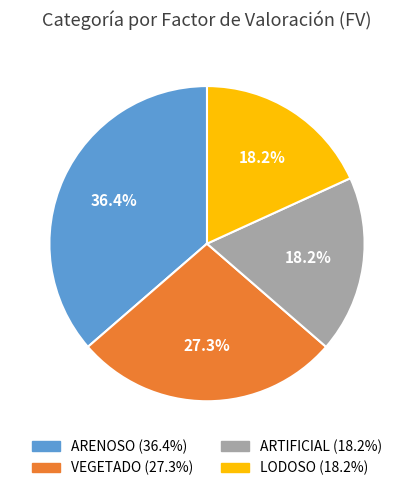

How many segments does this pie chart have?

4